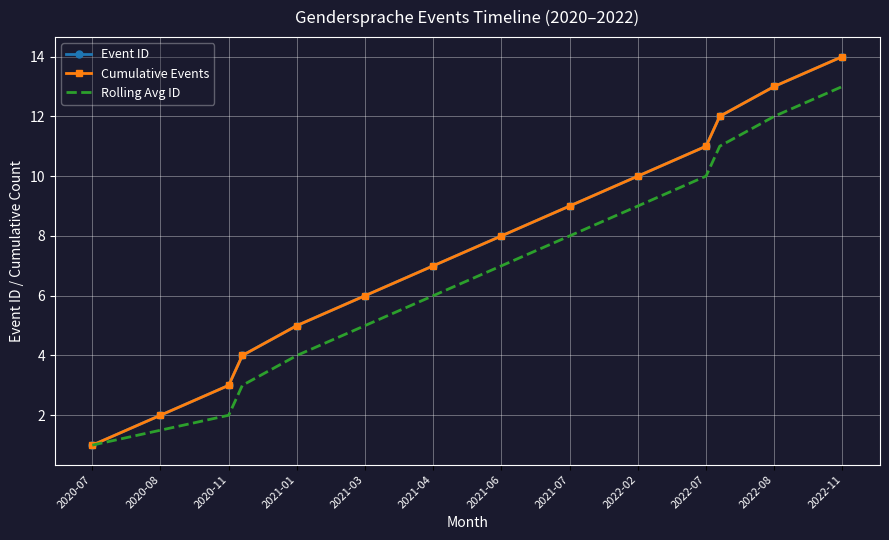

What is the label of the 3rd point from the left?

2020-11